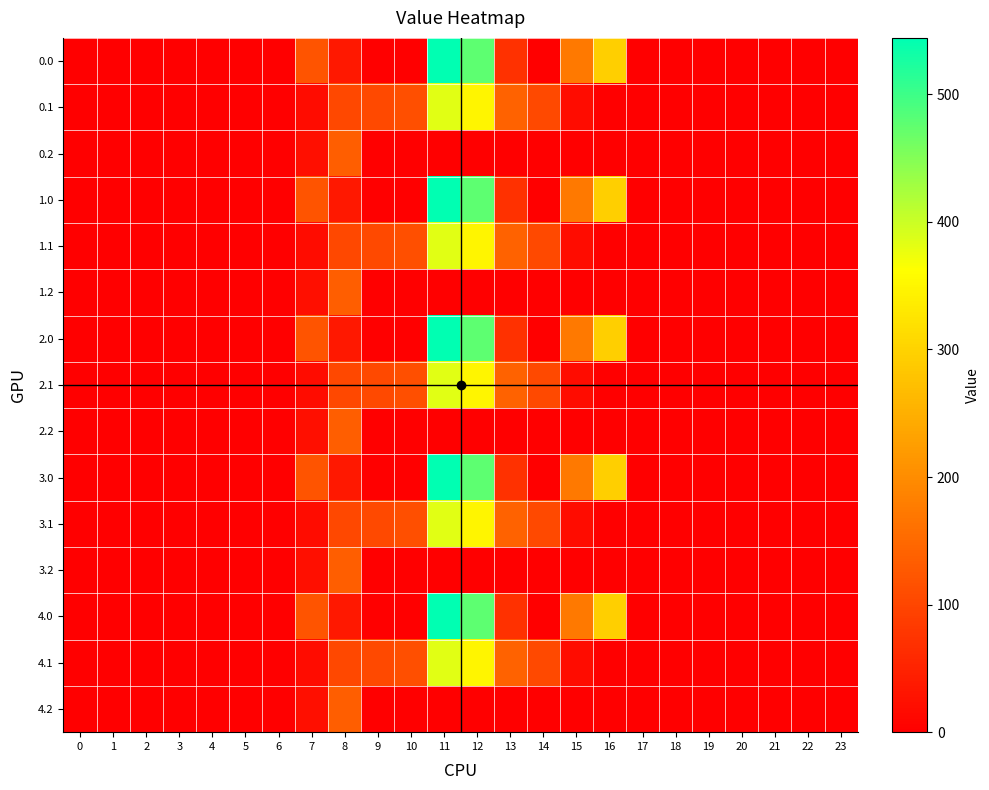

Which category has the highest value across all series?

11